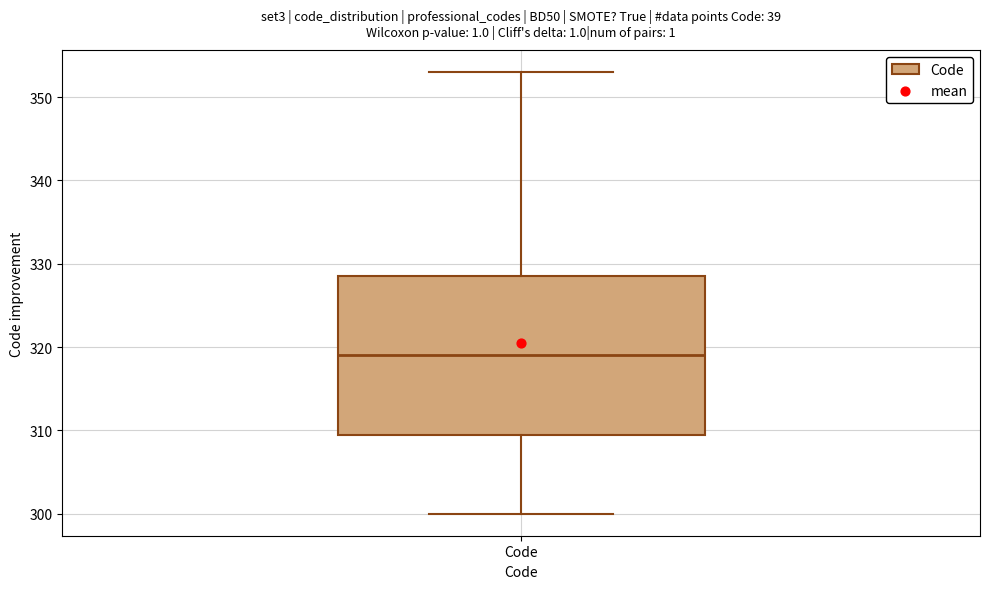

Read this box plot against the y-axis: the position of the median line, the range covered by the box, and the ends of both whiskers. The values are not printed on the chart, so give them approximately, as read against the axis.

median 319, box 310 to 329, whiskers 300 to 353